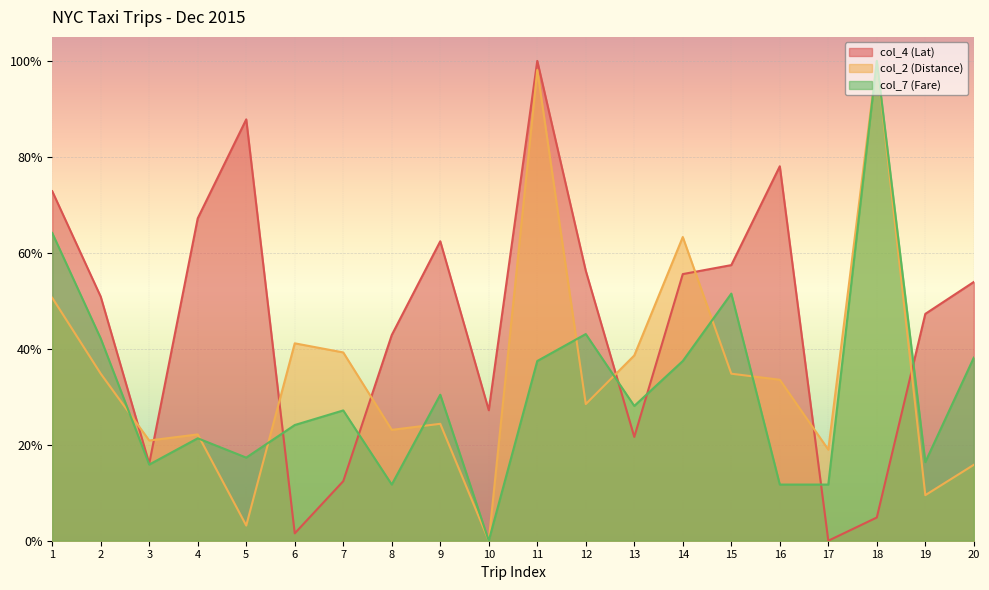

The col_2 (Distance) series shows 0.1 at 8. True or false?

False